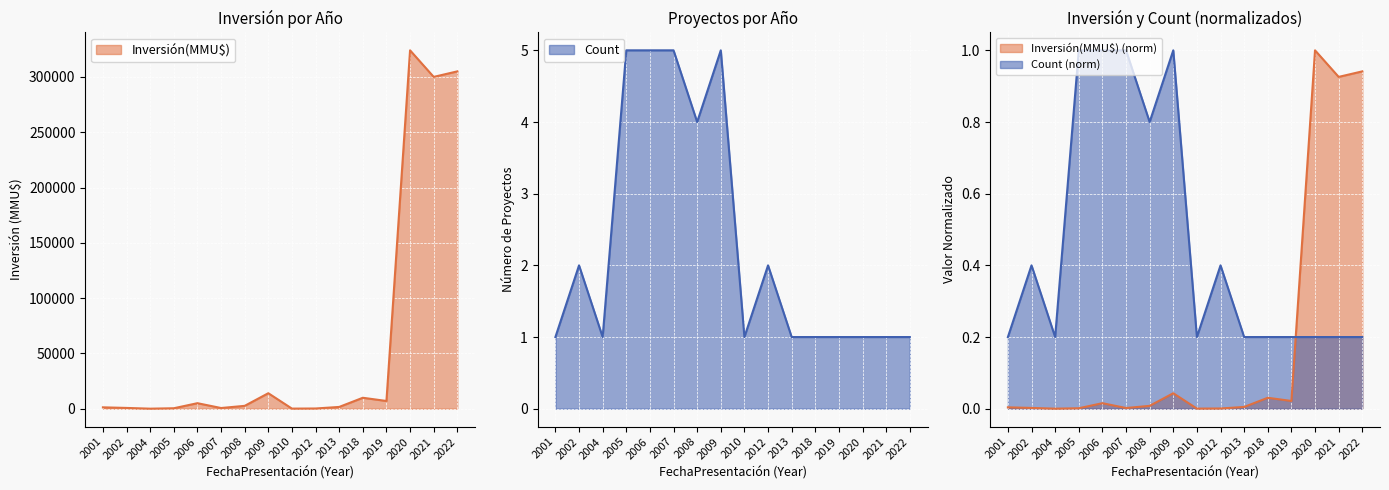

True or false: Count has a value of 0.2 at 2013.

True